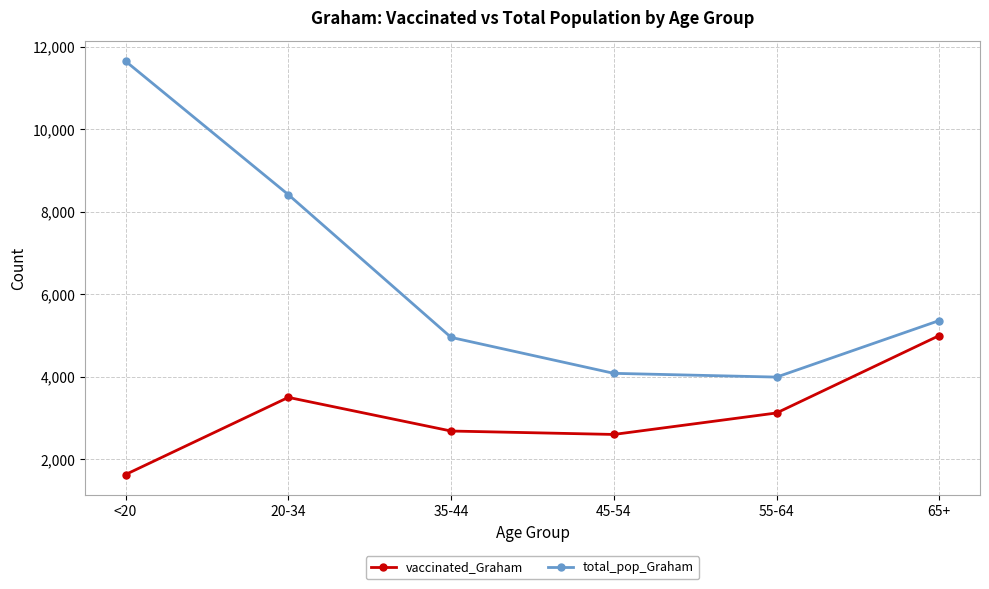

What is the spread (max minus min) of values at 20-34?

4917